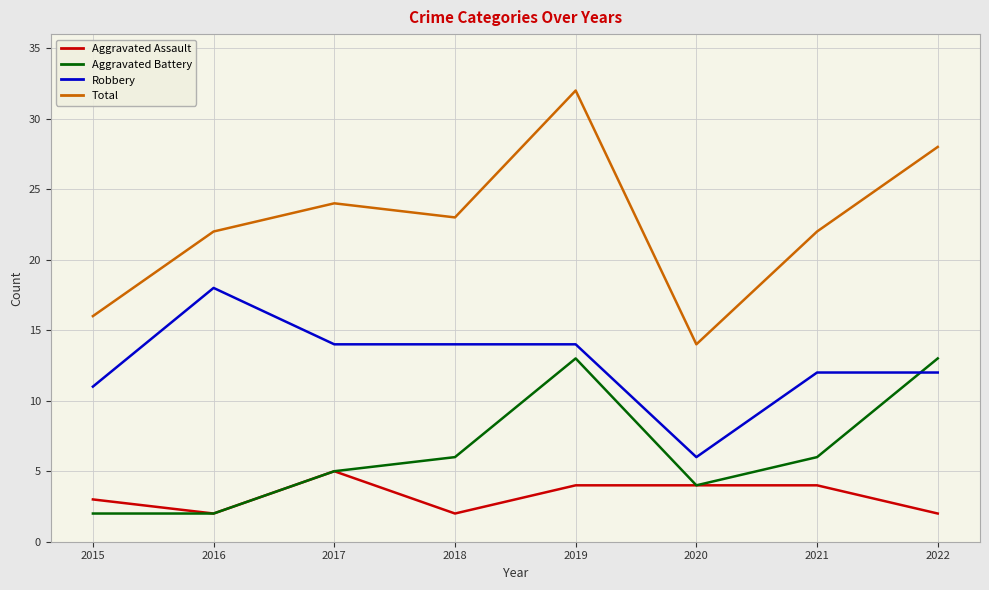

What is the greatest value displayed?

32